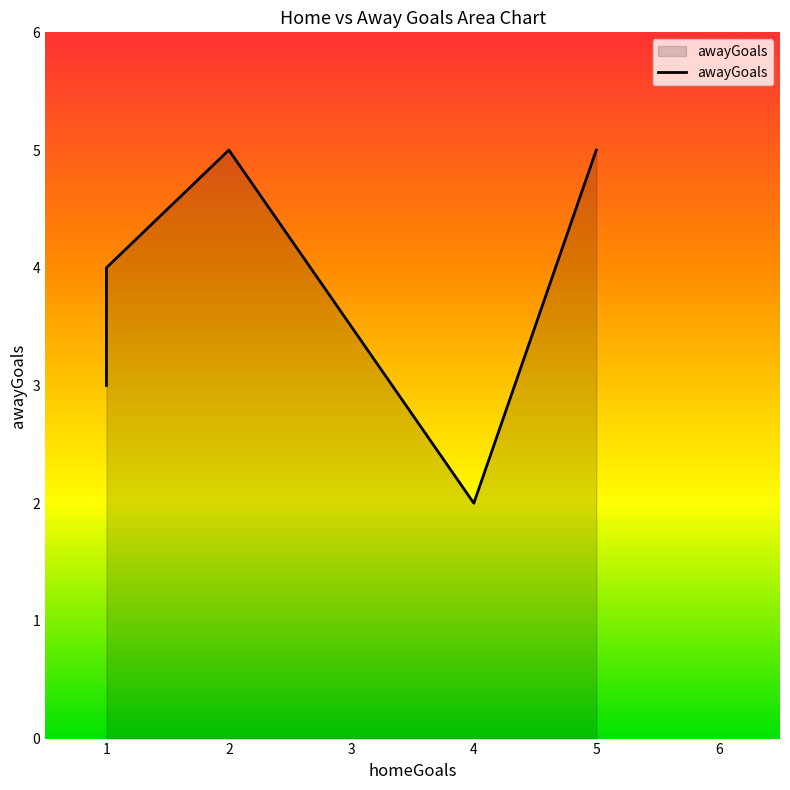

The value at 2 is 5. True or false?

True